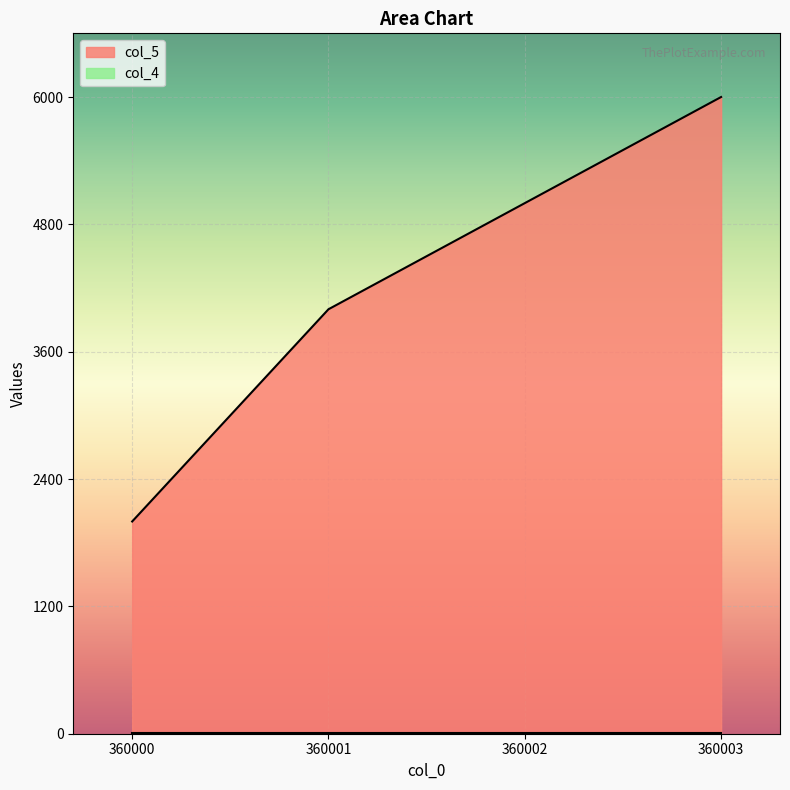

Which category has the highest value across all series?

360003